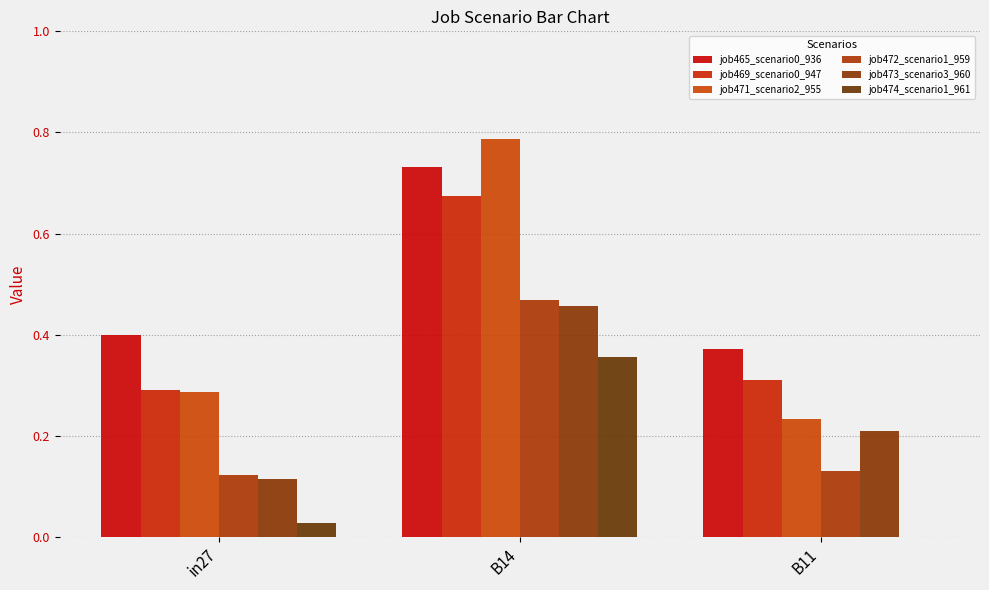

Reading left to right, transcribe all the data shown in this chart.

job465_scenario0_936: in27=0.4	B14=0.7	B11=0.4
job469_scenario0_947: in27=0.3	B14=0.7	B11=0.3
job471_scenario2_955: in27=0.3	B14=0.8	B11=0.2
job472_scenario1_959: in27=0.1	B14=0.5	B11=0.1
job473_scenario3_960: in27=0.1	B14=0.5	B11=0.2
job474_scenario1_961: in27=0.0	B14=0.4	B11=0.0